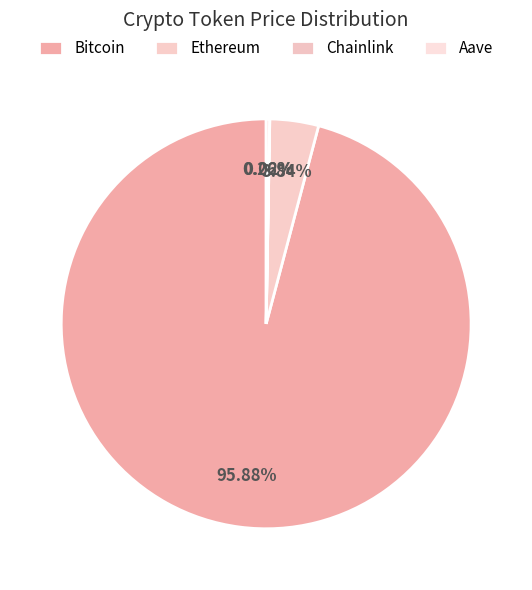

Which slice is the smallest?

Chainlink